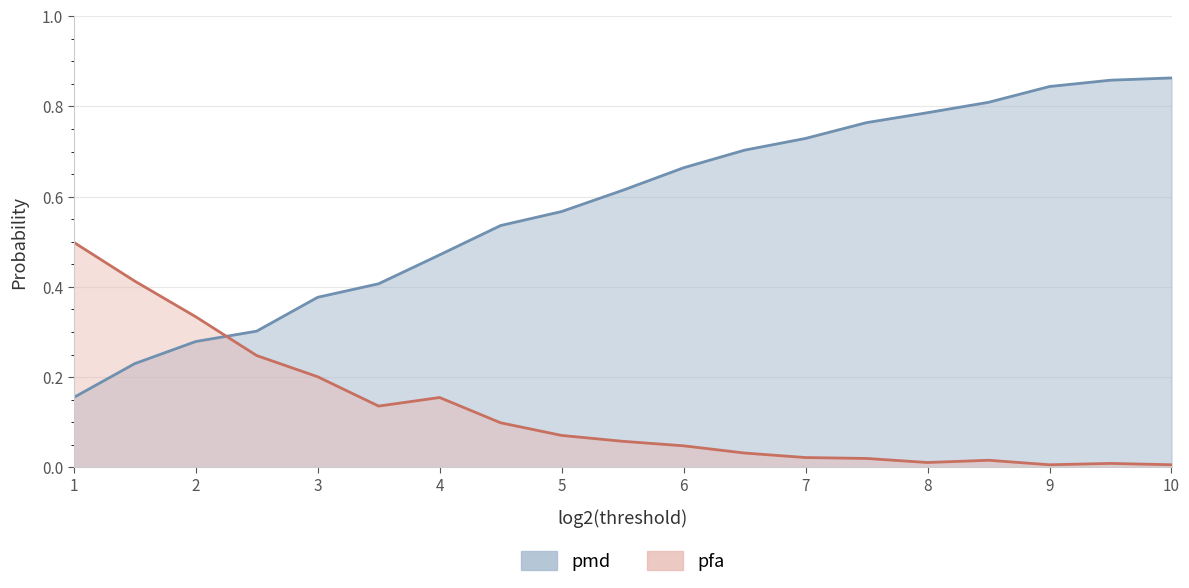

Reading left to right, list all the values displayed in this chart.

pmd: 0.2	0.2	0.3	0.3	0.4	0.4	0.5	0.5	0.6	0.6	0.7	0.7	0.7	0.8	0.8	0.8	0.8	0.9	0.9
pfa: 0.5	0.4	0.3	0.2	0.2	0.1	0.2	0.1	0.1	0.1	0.0	0.0	0.0	0.0	0.0	0.0	0.0	0.0	0.0